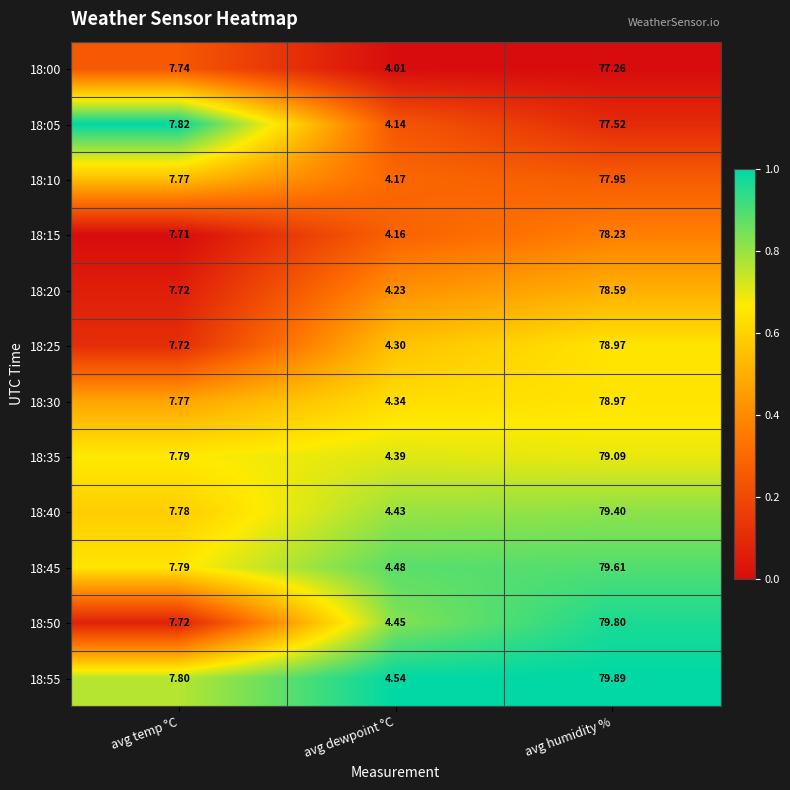

Is the value of 18:50 at avg temp °C greater than the value of 18:35 at avg humidity %?

No